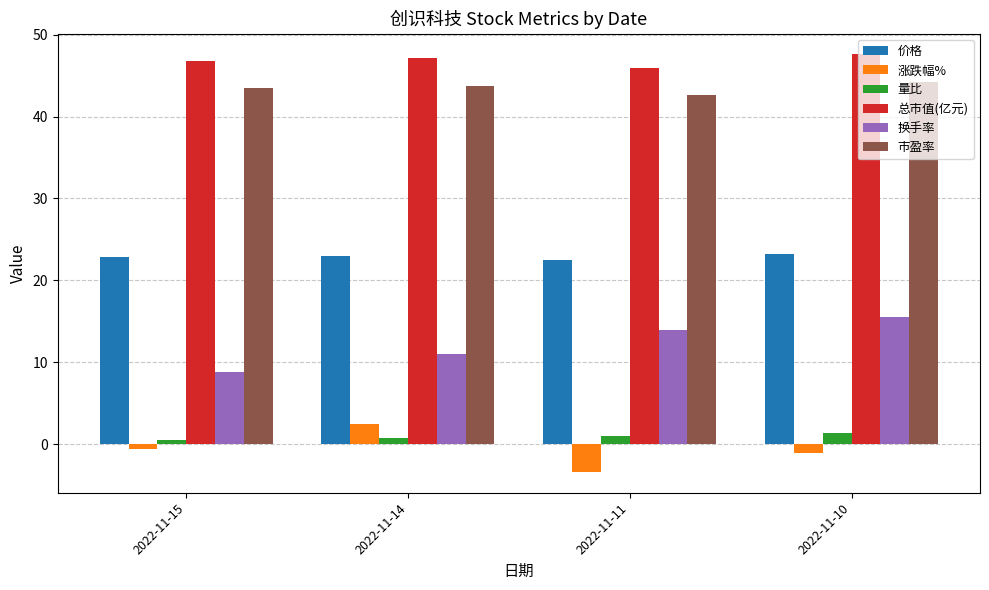

What is the difference between the 涨跌幅% values at 2022-11-15 and 2022-11-11?

2.8